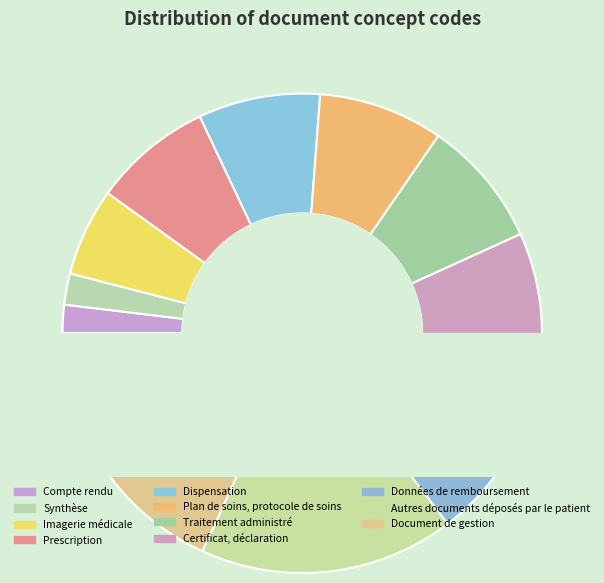

What is the total percentage of Synthèse and Compte rendu?

4.0%